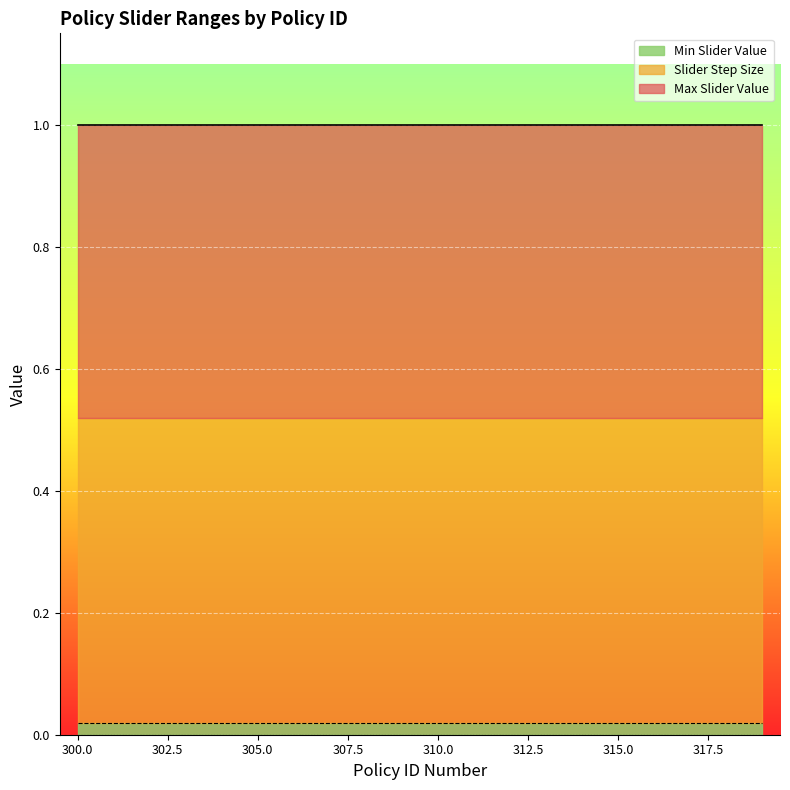

How many lines are shown in the chart?

3